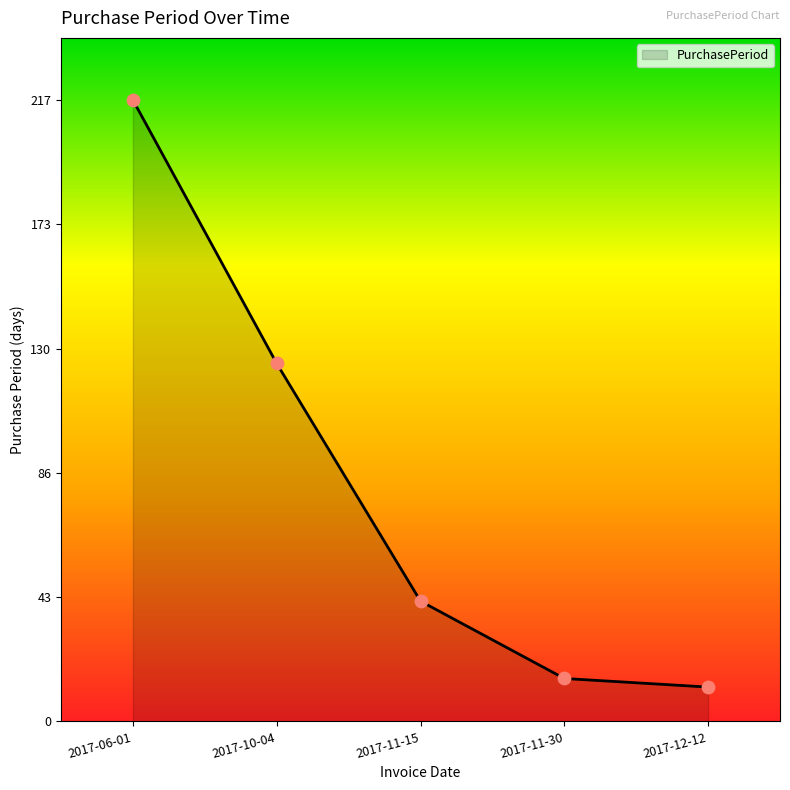

Which has a higher value, 2017-12-12 or 2017-06-01?

2017-06-01